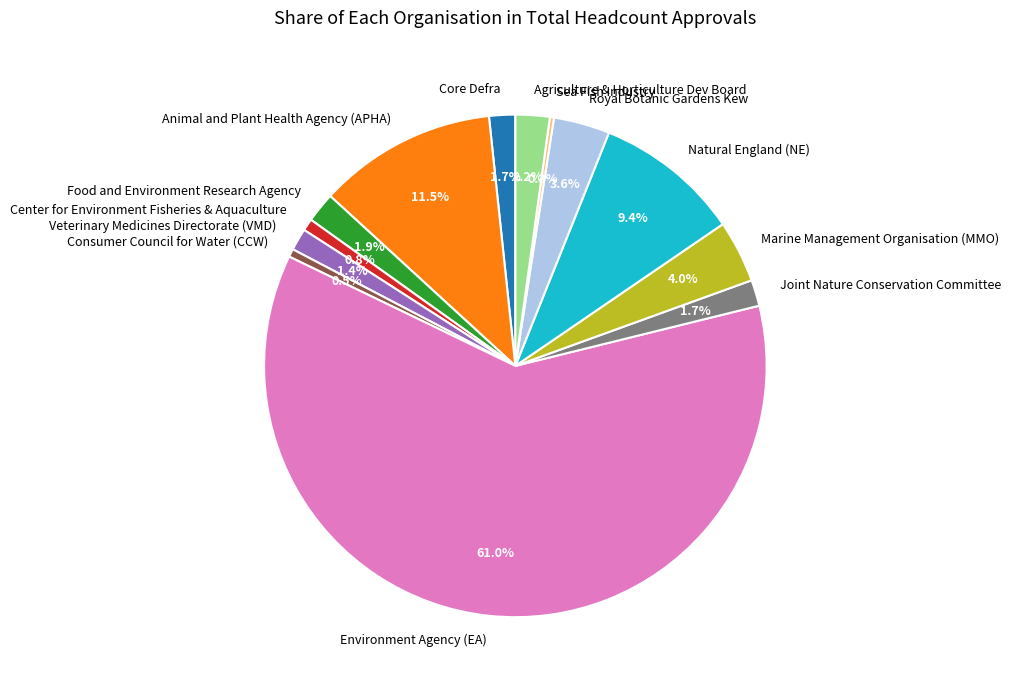

To the nearest percent, what is the average slice percentage?

8%